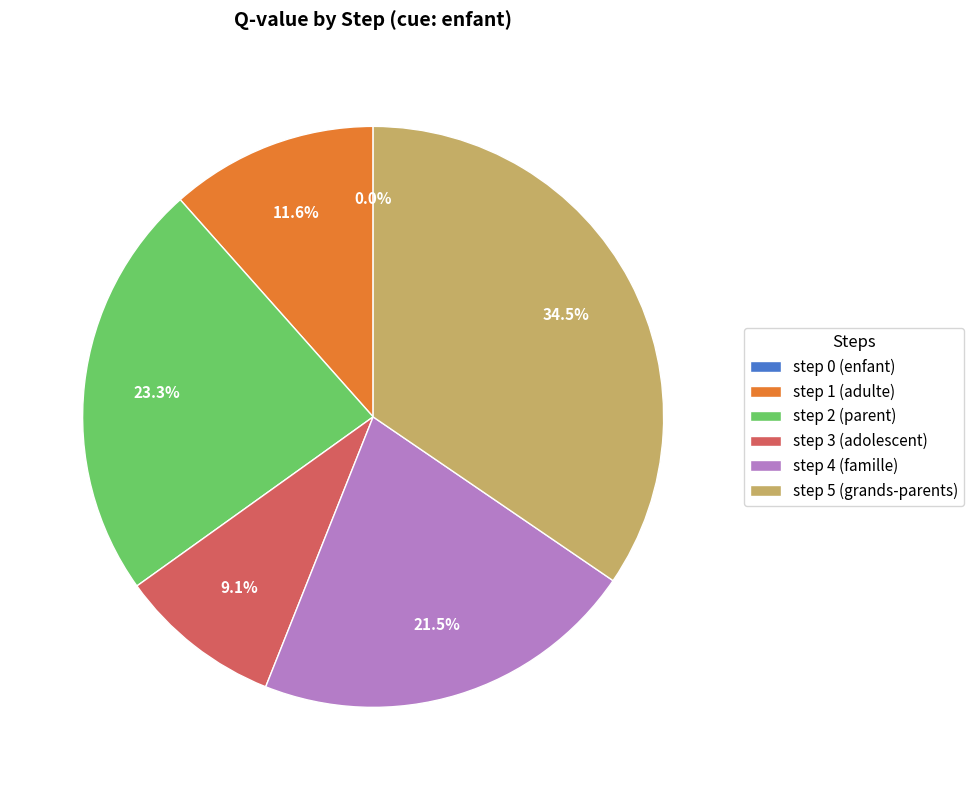

What percentage is NOT represented by step 5 (grands-parents)?

65.5%